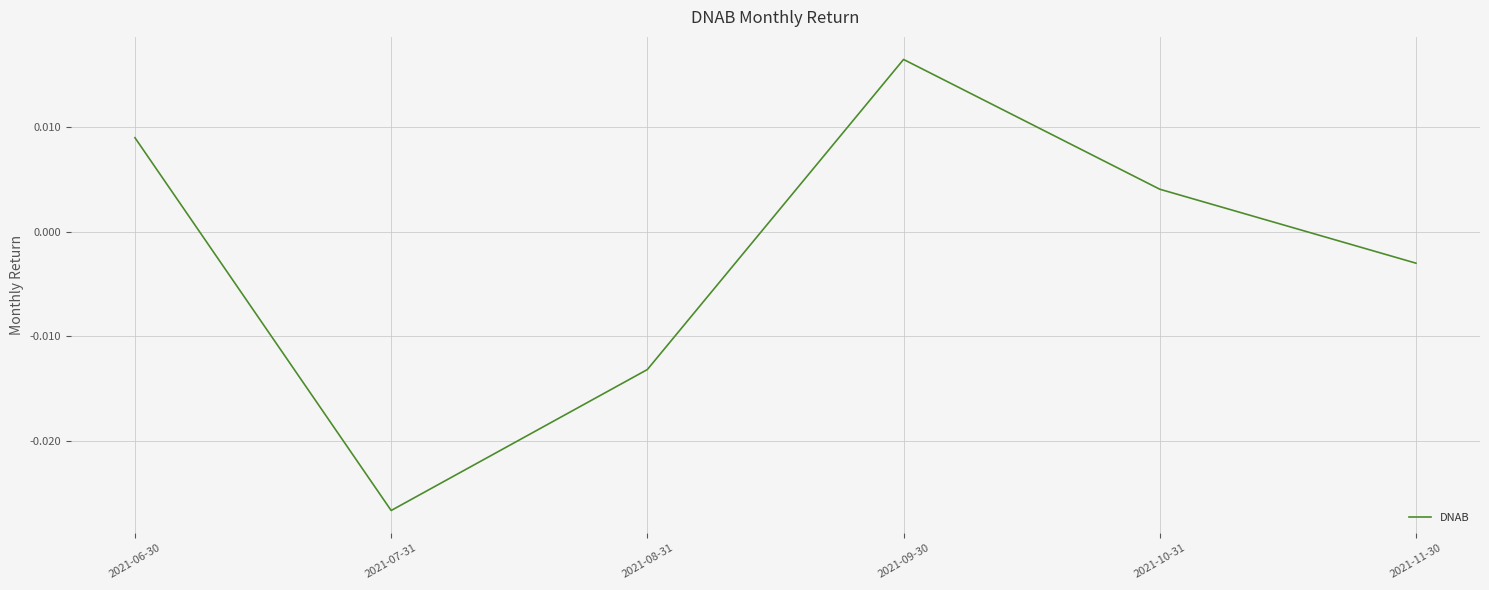

What position from the left is 2021-10-31?

5